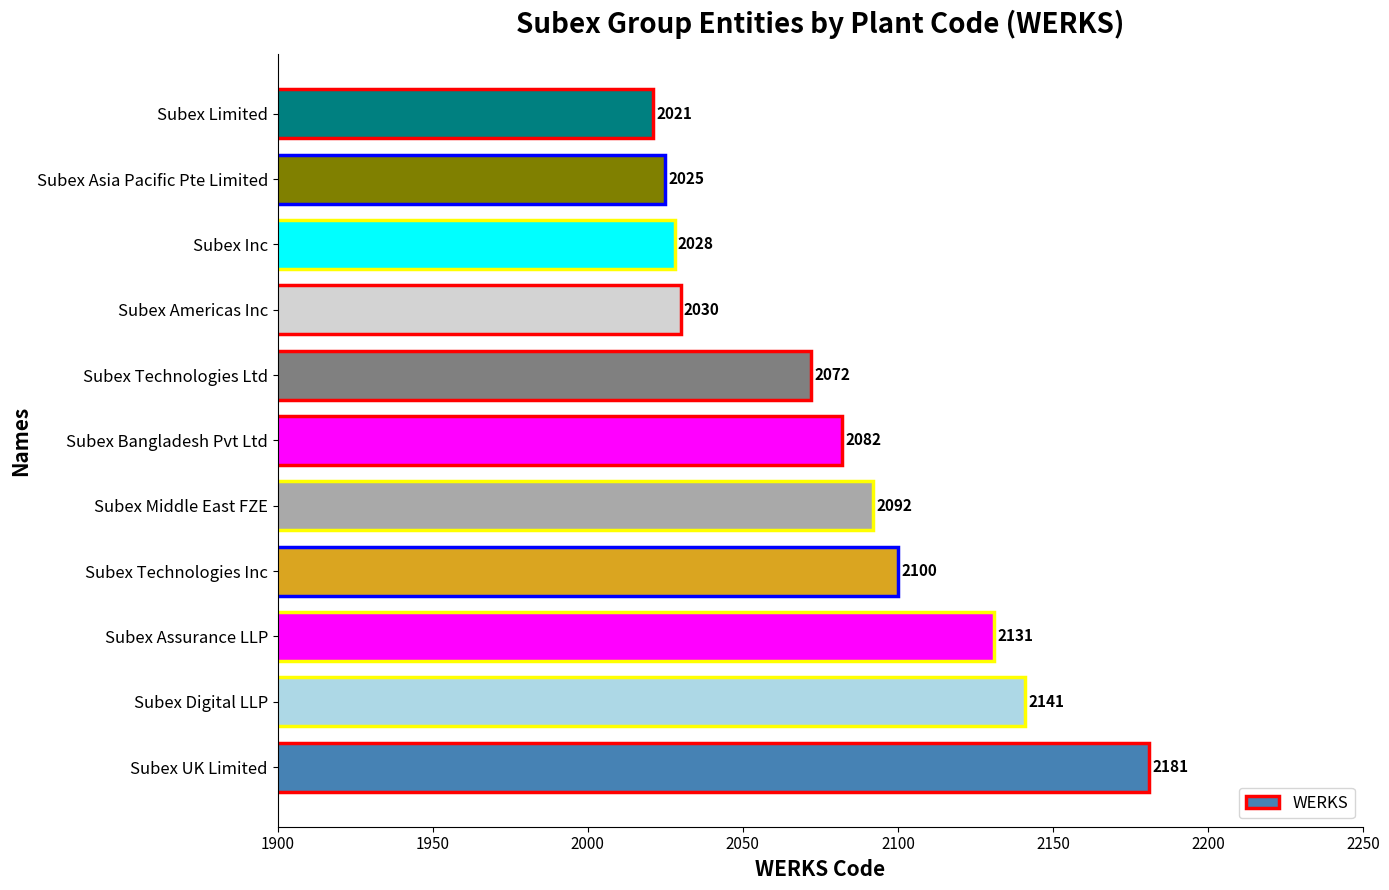

How many data points does each series have?

11